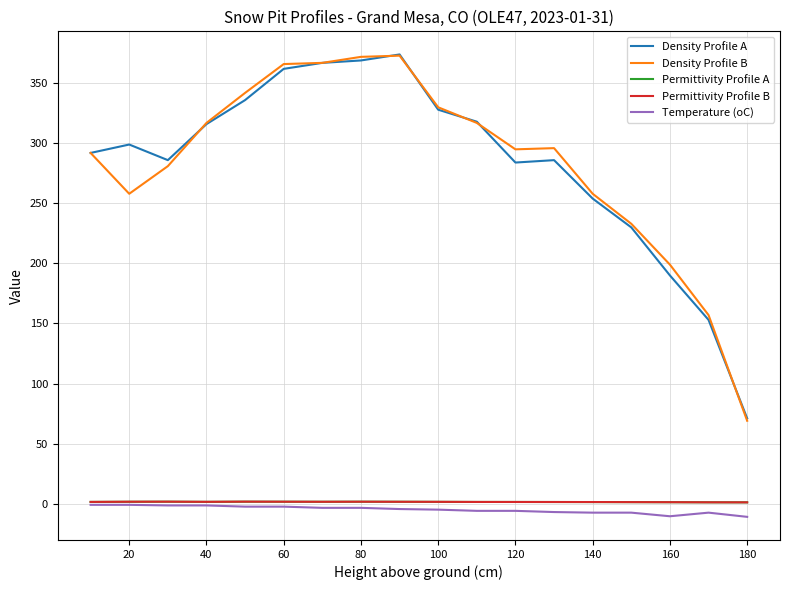

True or false: Permittivity Profile B and Density Profile A cross at least once.

False